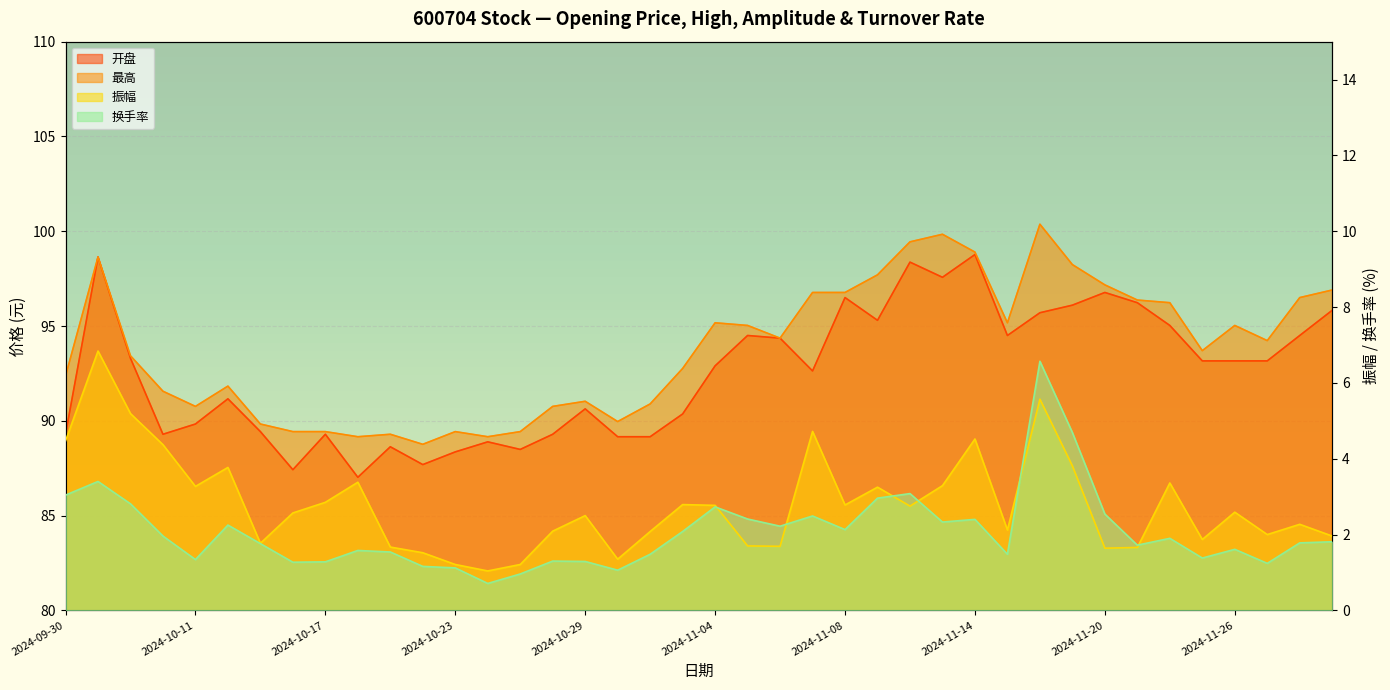

True or false: 换手率 has a value of 2.3 at 2024-11-13.

True